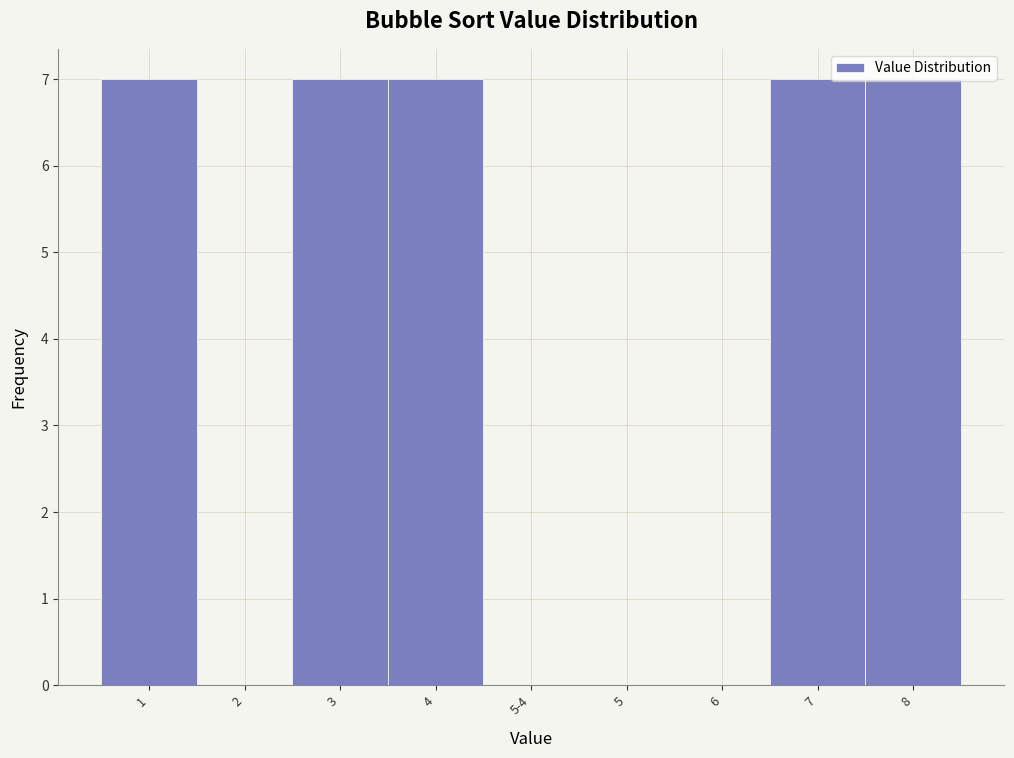

What is the sum of all values?

35